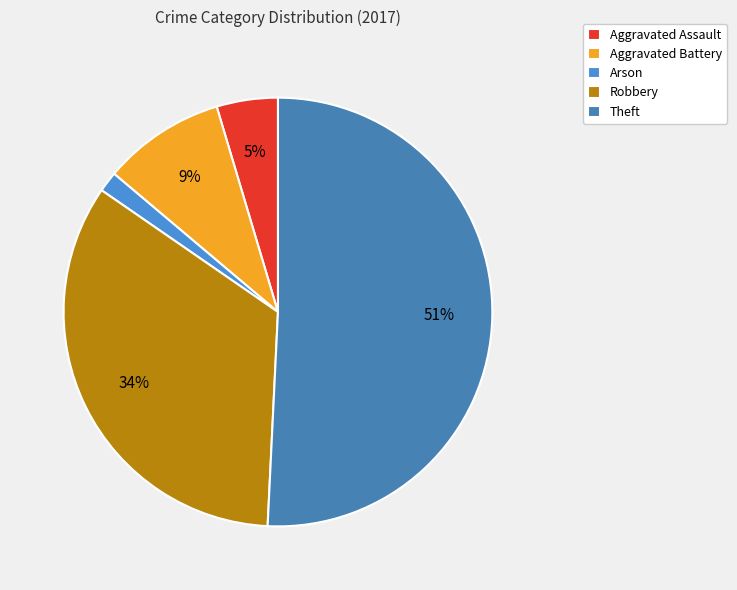

To the nearest percent, what percentage of the pie is Arson?

2%